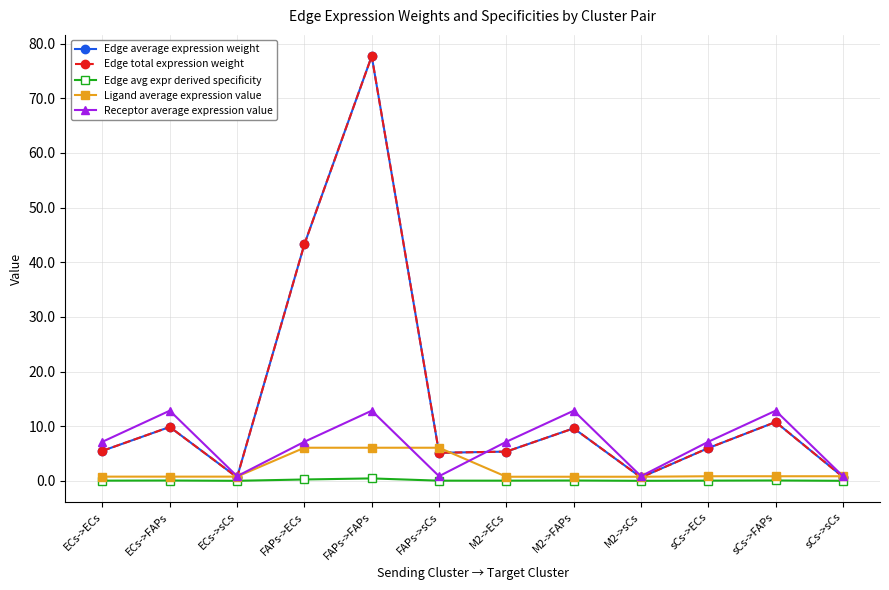

What is the sum of all Ligand average expression value values?

25.2